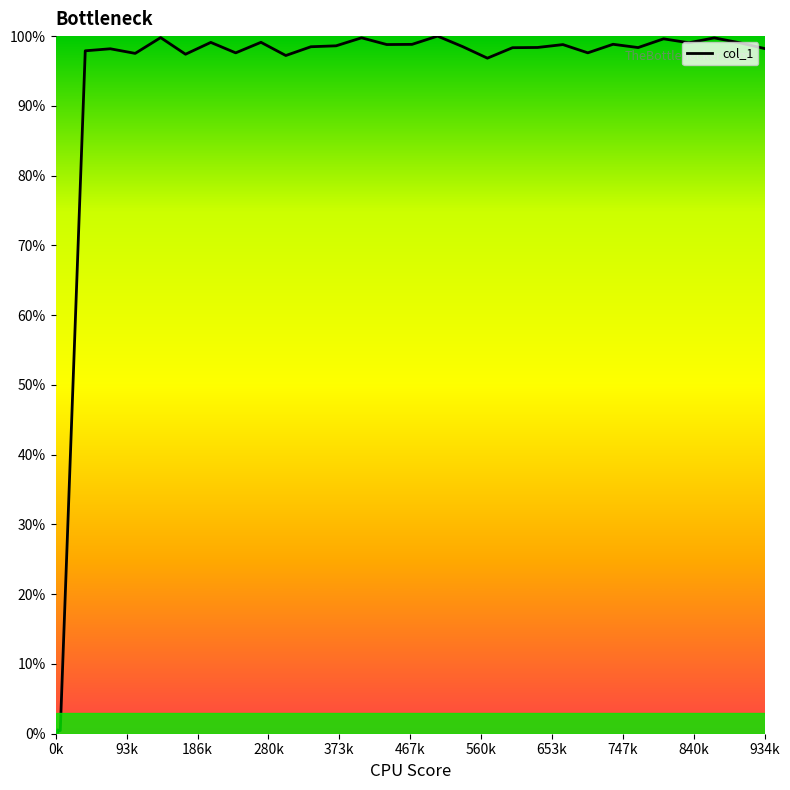

What is the difference between the maximum and minimum values?

100.0